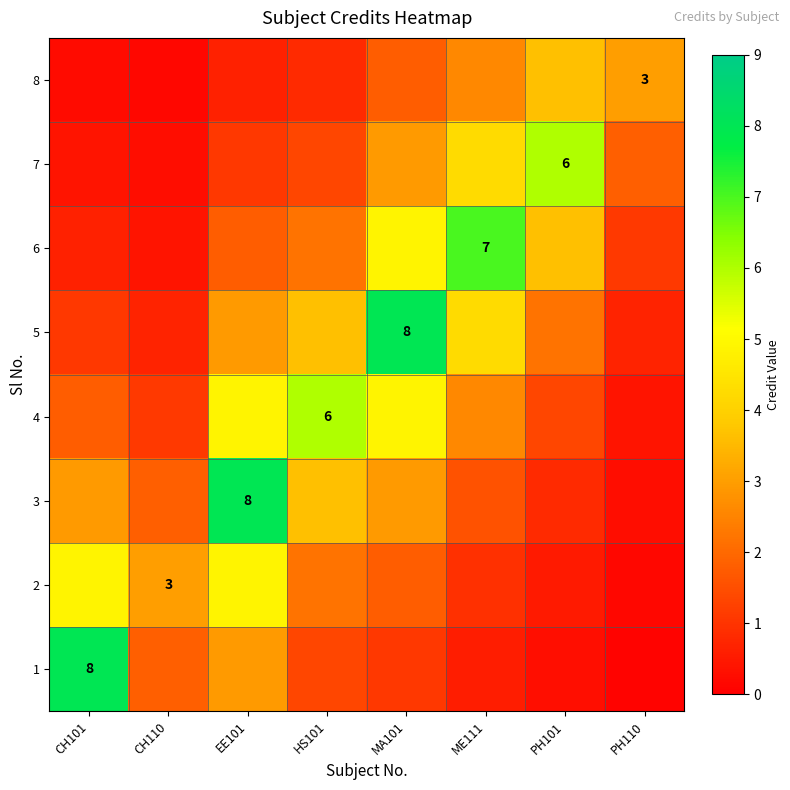

Is the value of 8 at CH110 greater than the value of 6 at PH101?

No